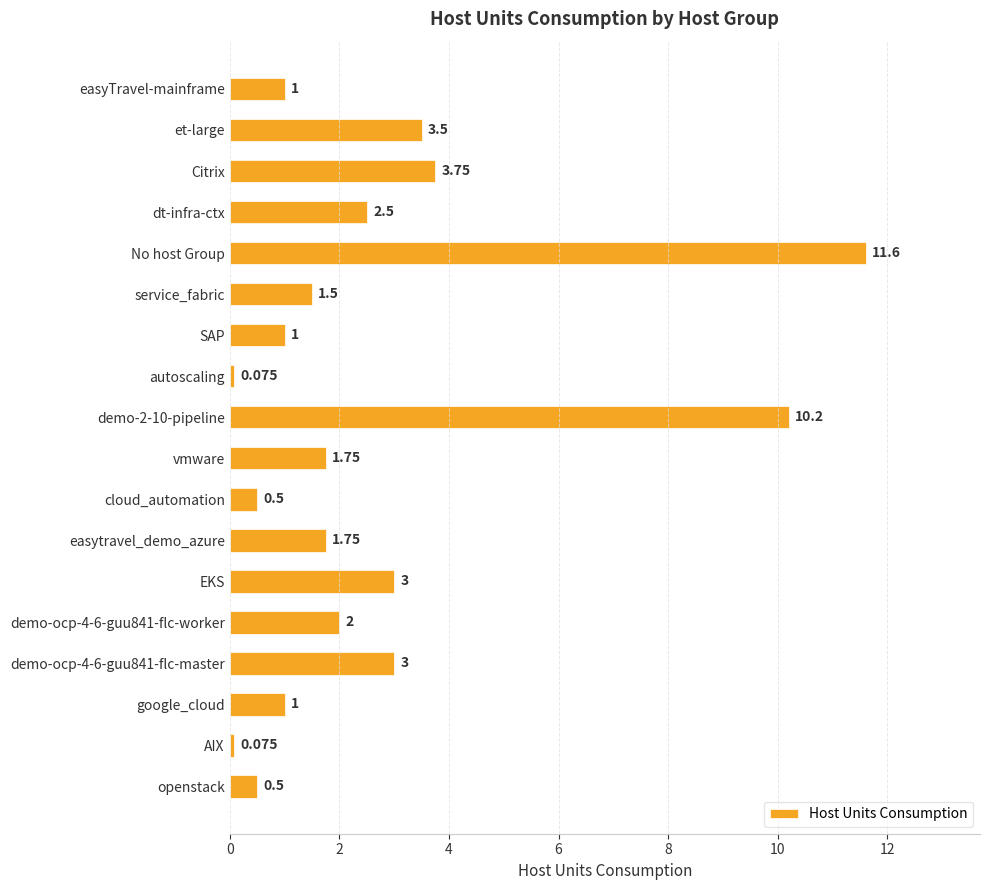

What is the label of the 6th bar from the top?

service_fabric